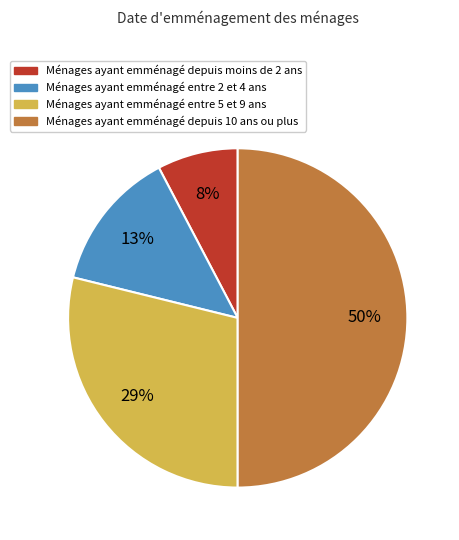

To the nearest percent, what is the average slice percentage?

25%